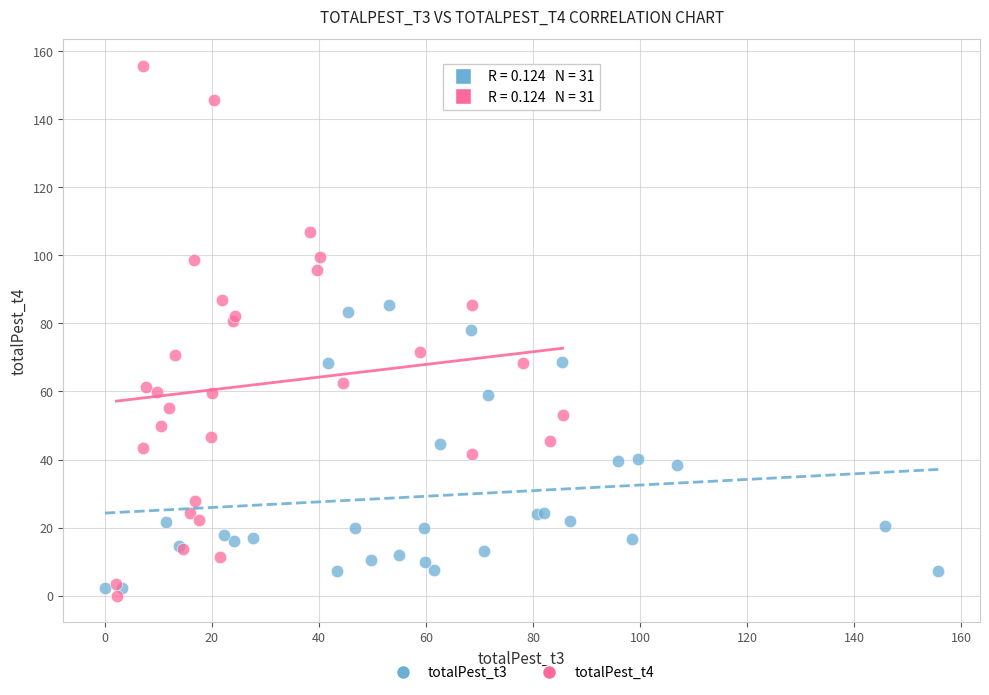

Which series has the largest Y range (max minus min)?

totalPest_t4